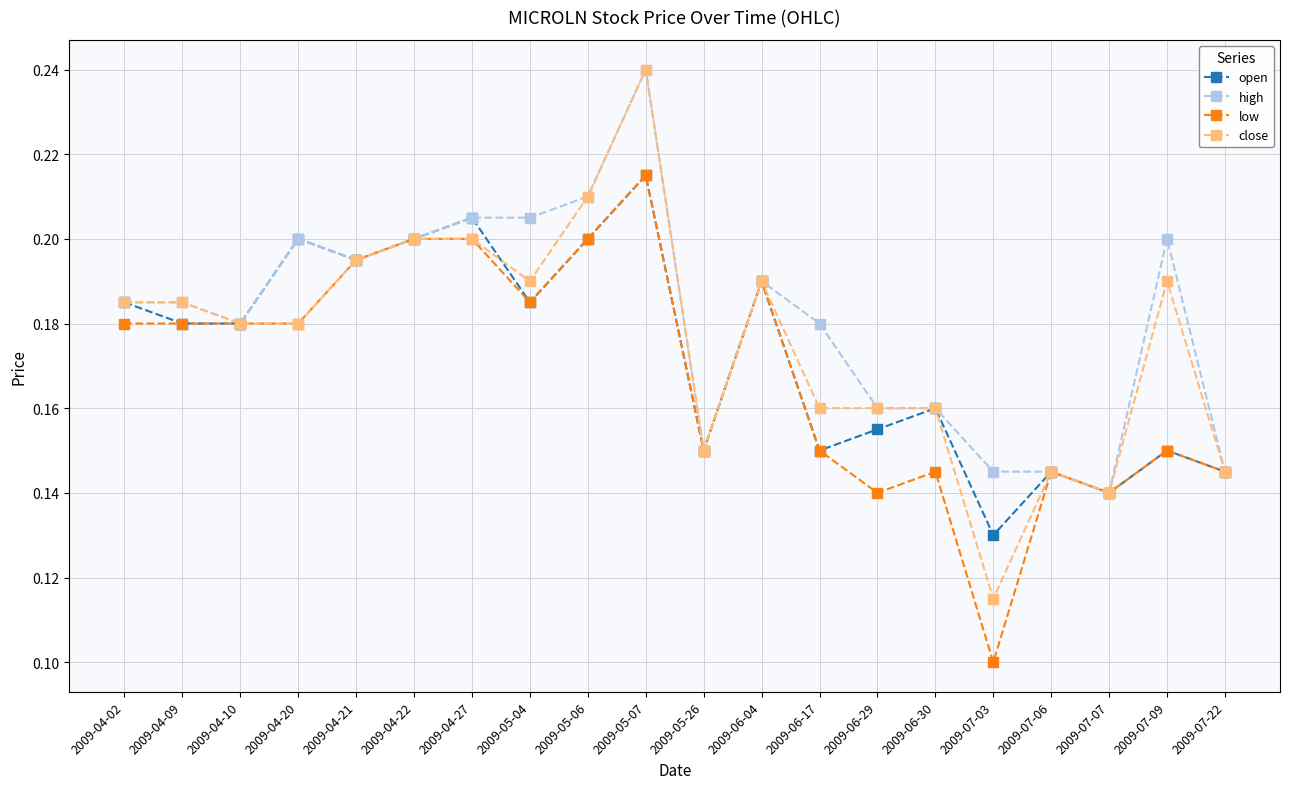

What position from the left is 2009-06-29?

14